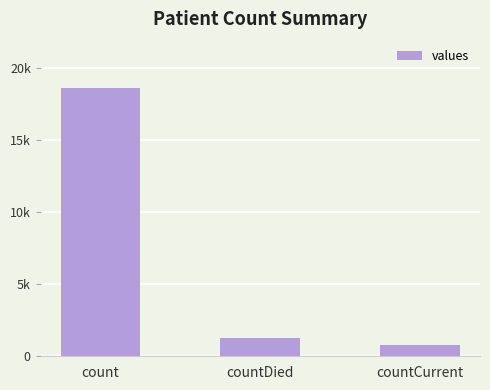

At which label is the value closest to 9702?

countDied